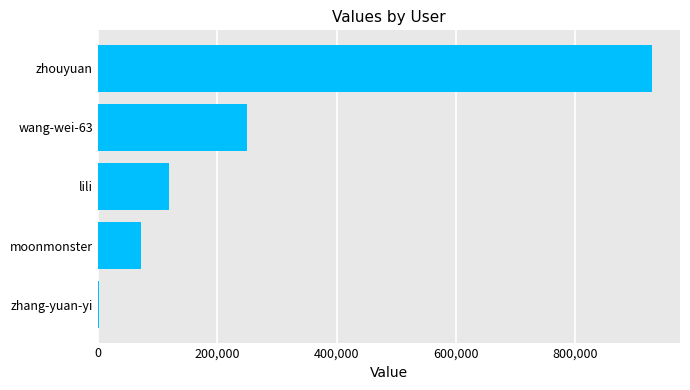

What is the sum of all values?

1371208